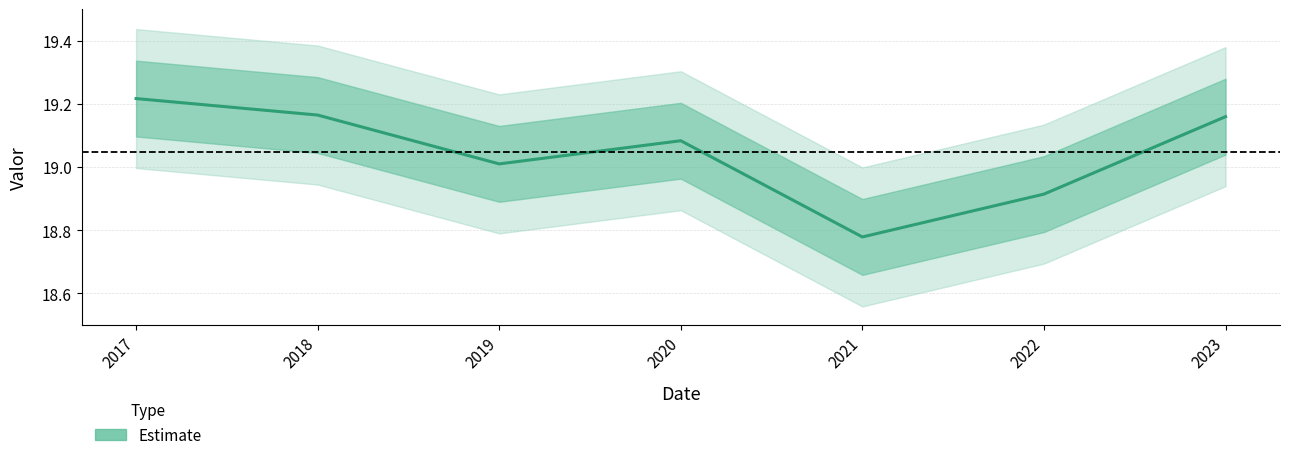

True or false: the data shows 31.0 at 2017.

False